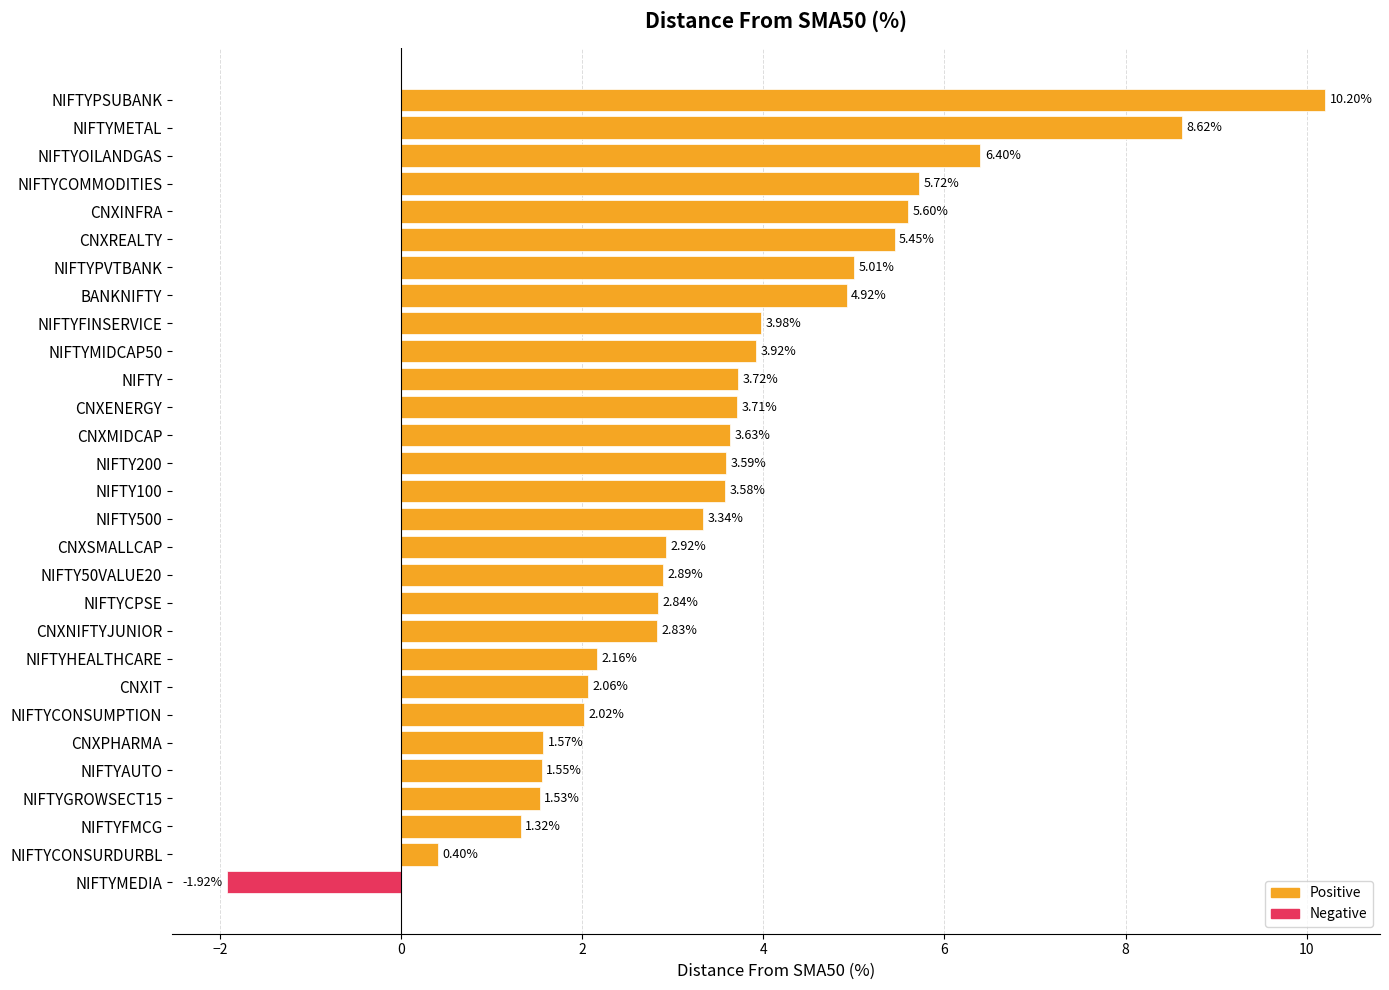

Are the bars grouped side by side (vs. stacked)?

No